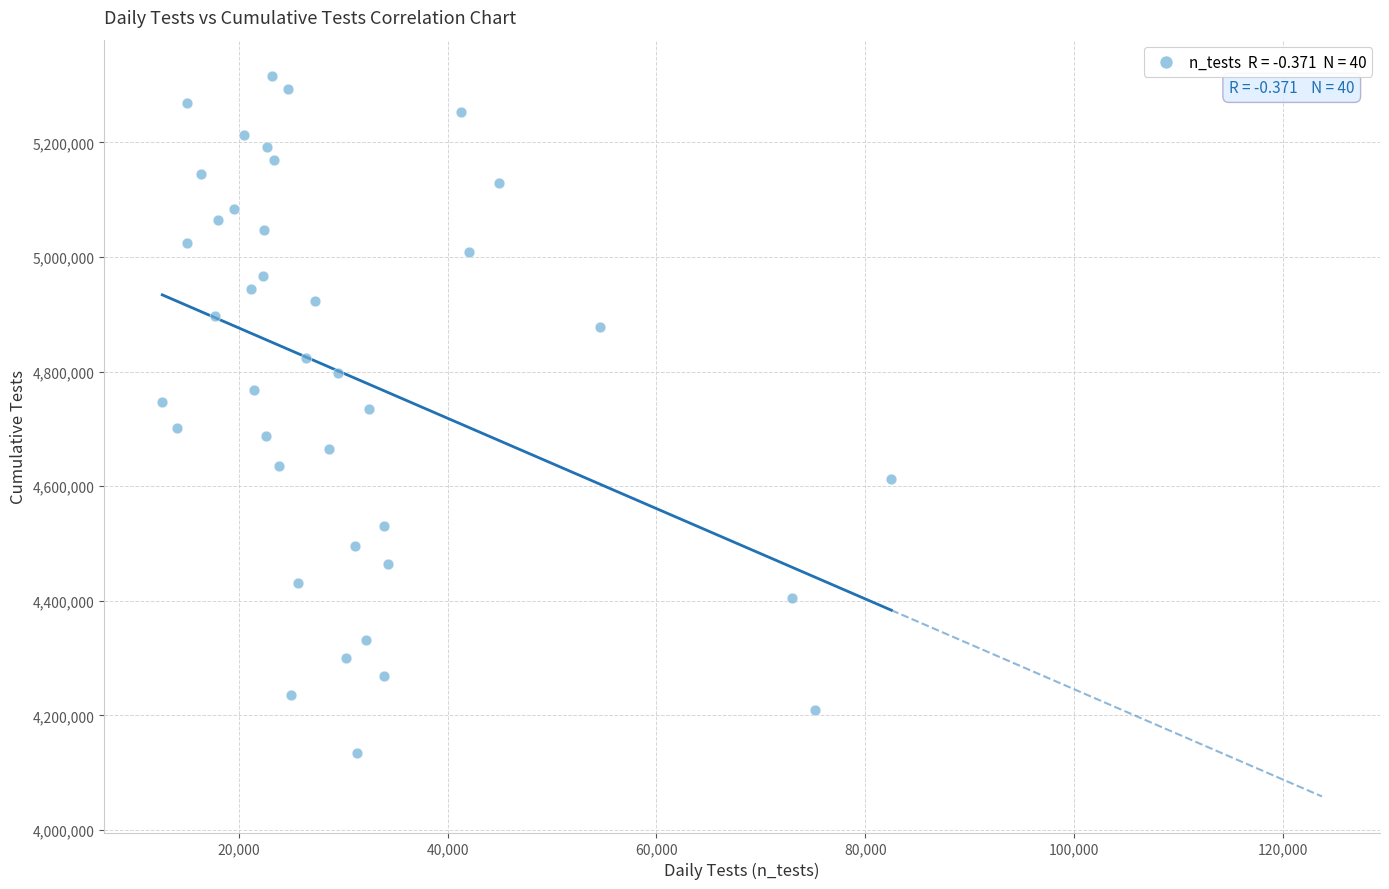

What is the range of Y values (max minus min)?

1181266